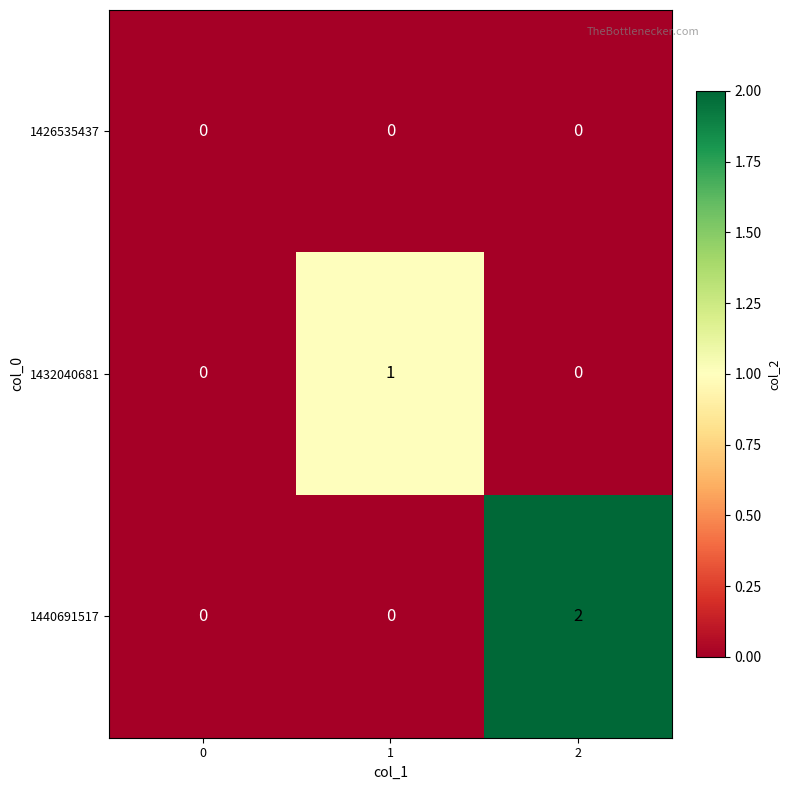

Count the number of categories in the chart.

3